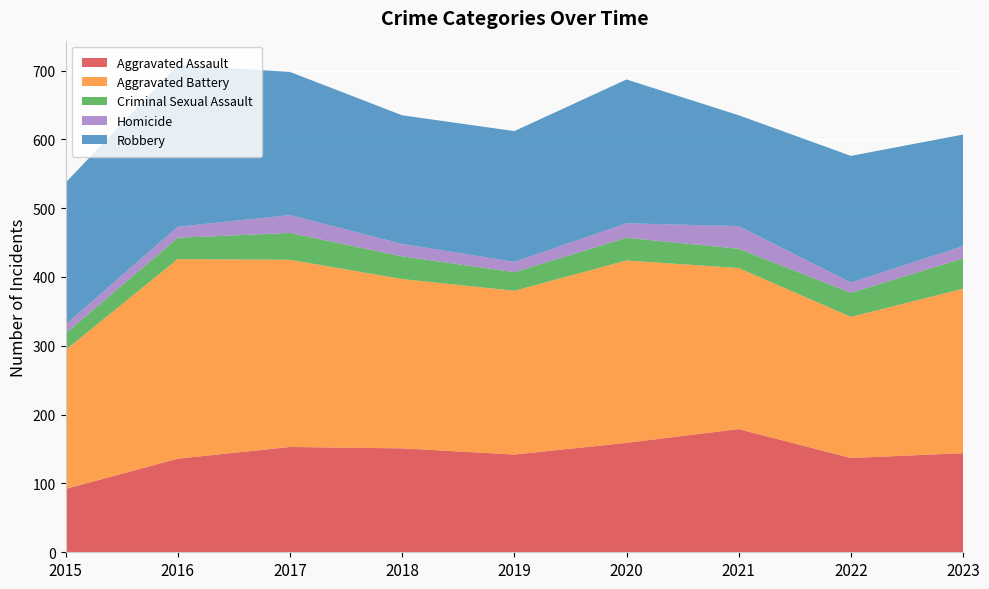

Reading left to right, transcribe all the data shown in this chart.

Aggravated Assault: 92	136	153	151	142	159	179	137	144
Aggravated Battery: 202	290	272	246	238	265	234	205	239
Criminal Sexual Assault: 24	31	39	33	27	33	28	35	44
Homicide: 13	16	26	18	15	21	33	15	18
Robbery: 206	235	208	187	190	209	161	184	162